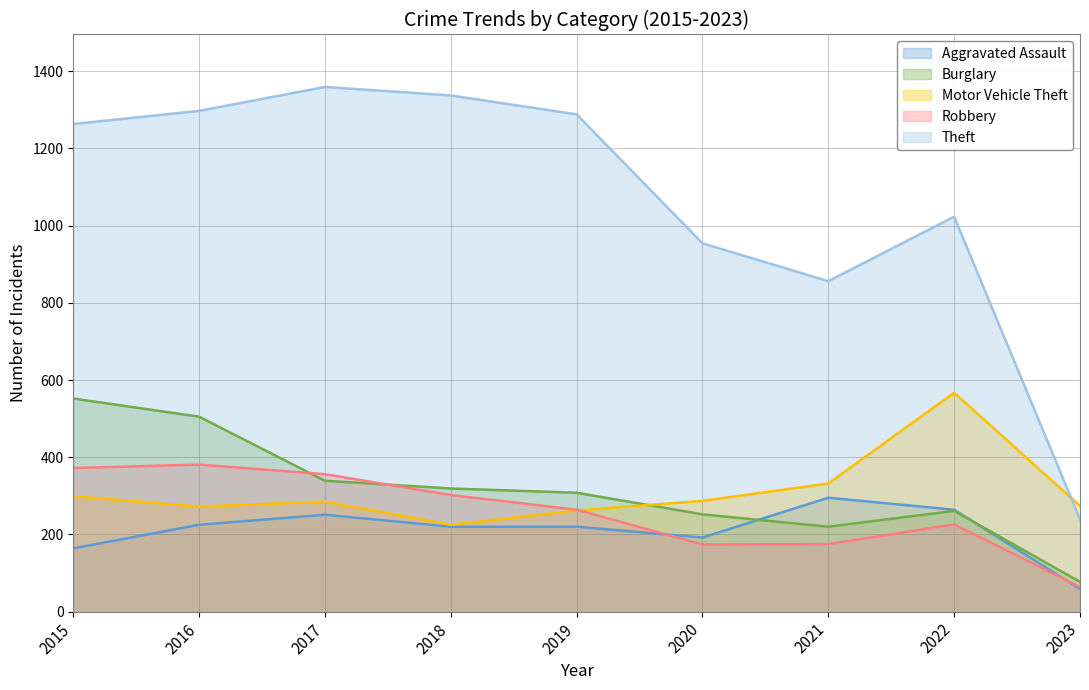

List the series in order of their peak value, lowest first.

Aggravated Assault, Robbery, Burglary, Motor Vehicle Theft, Theft